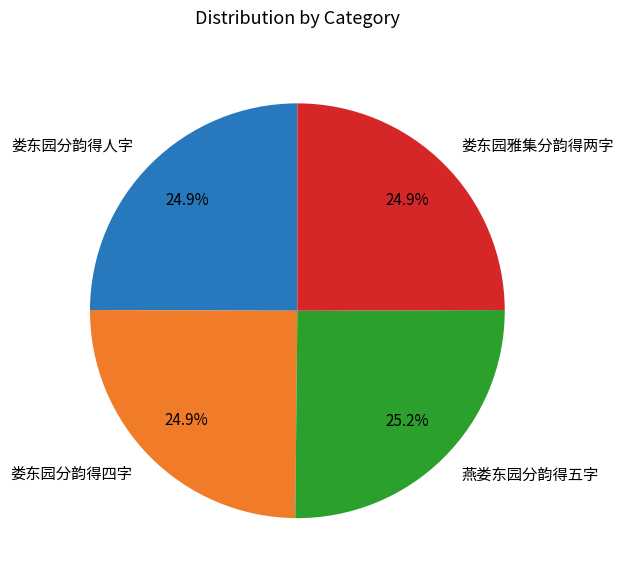

Is 娄东园分韵得四字 the majority of the pie?

No